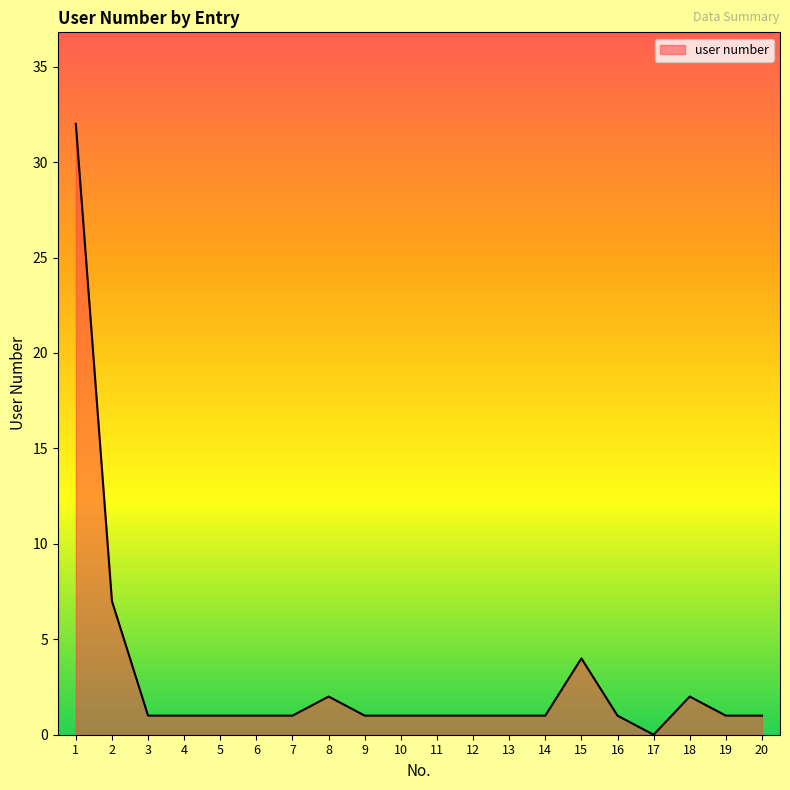

The value at 2 is 2. True or false?

False